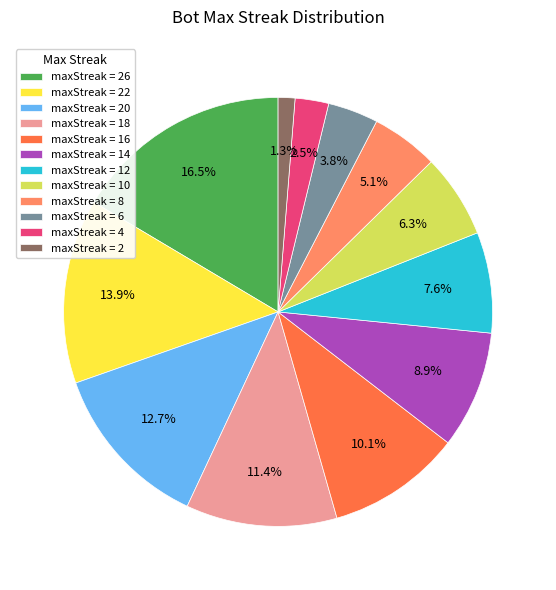

Does any single category account for the majority?

No